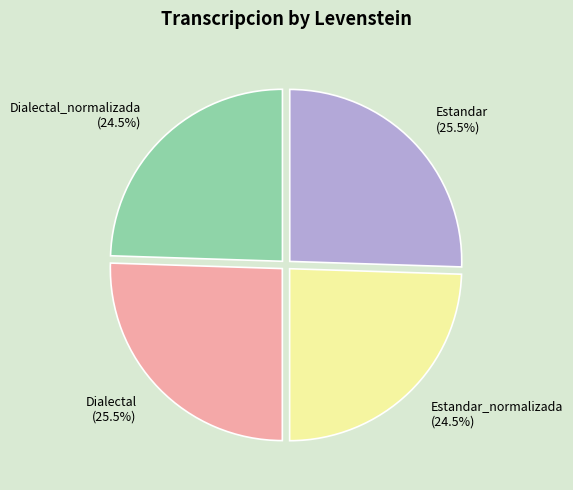

Approximately how many times larger is the value at Estandar_normalizada (24.5%) compared to Estandar (25.5%)?

1.0